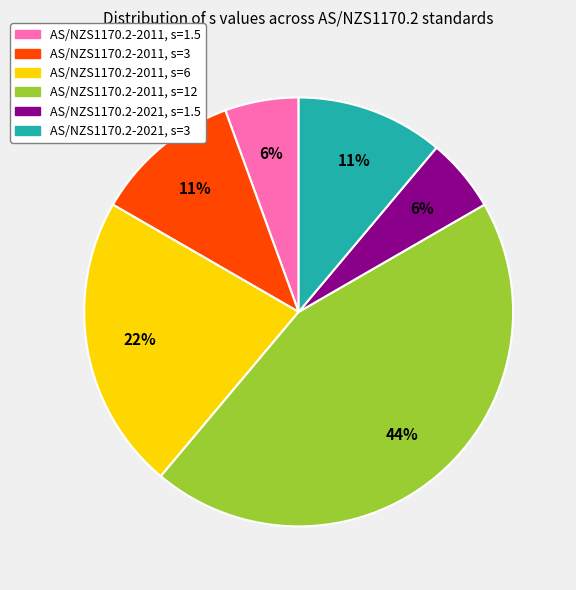

Is there any slice that represents more than half of the pie?

No